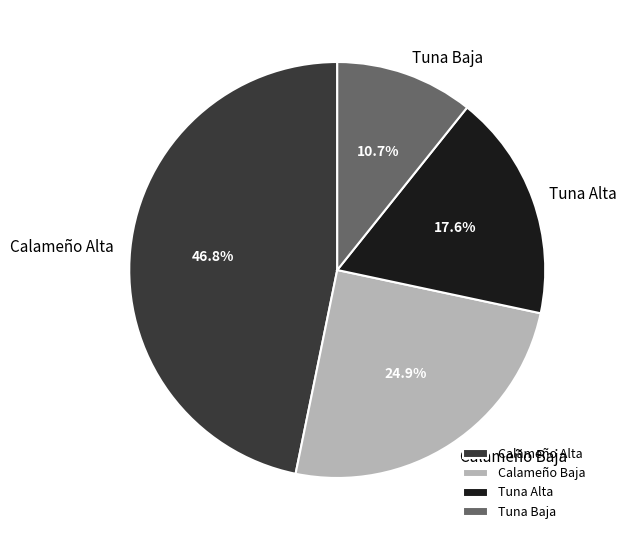

Between Calameño Alta and Calameño Baja, which is larger?

Calameño Alta